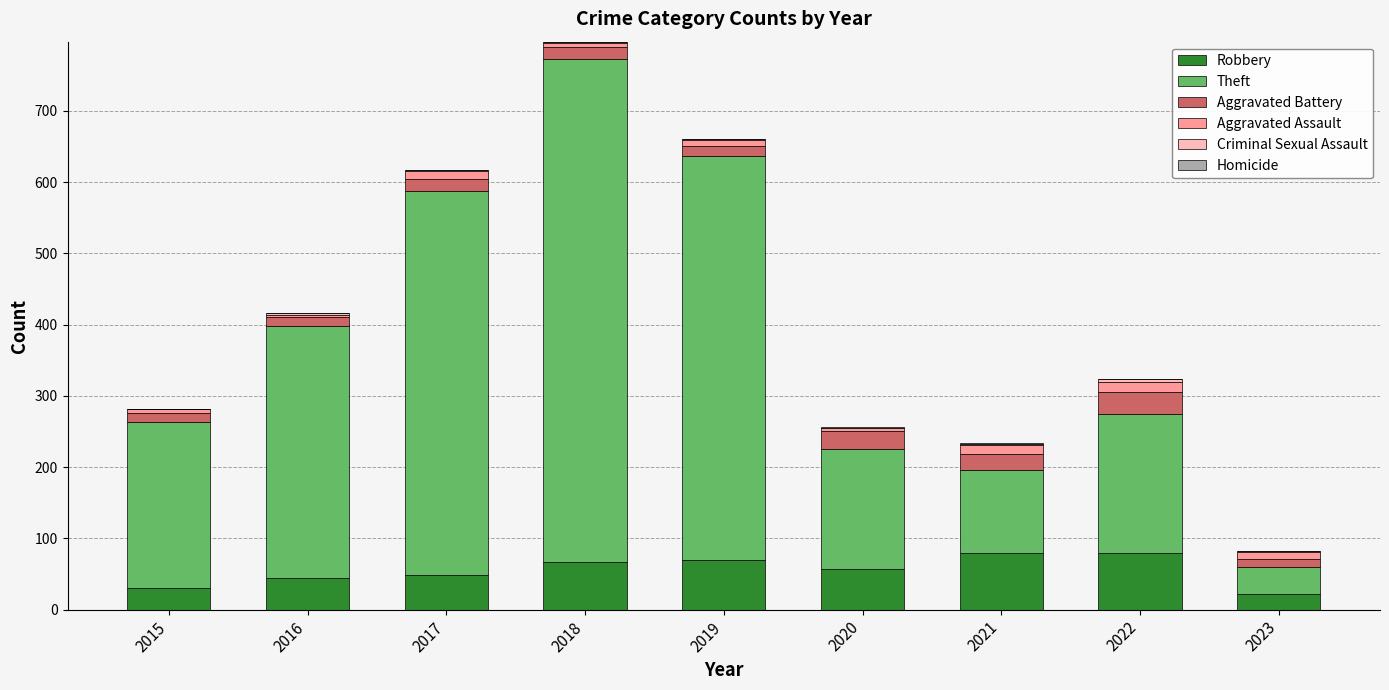

At which category is the sum across all series the highest?

2018